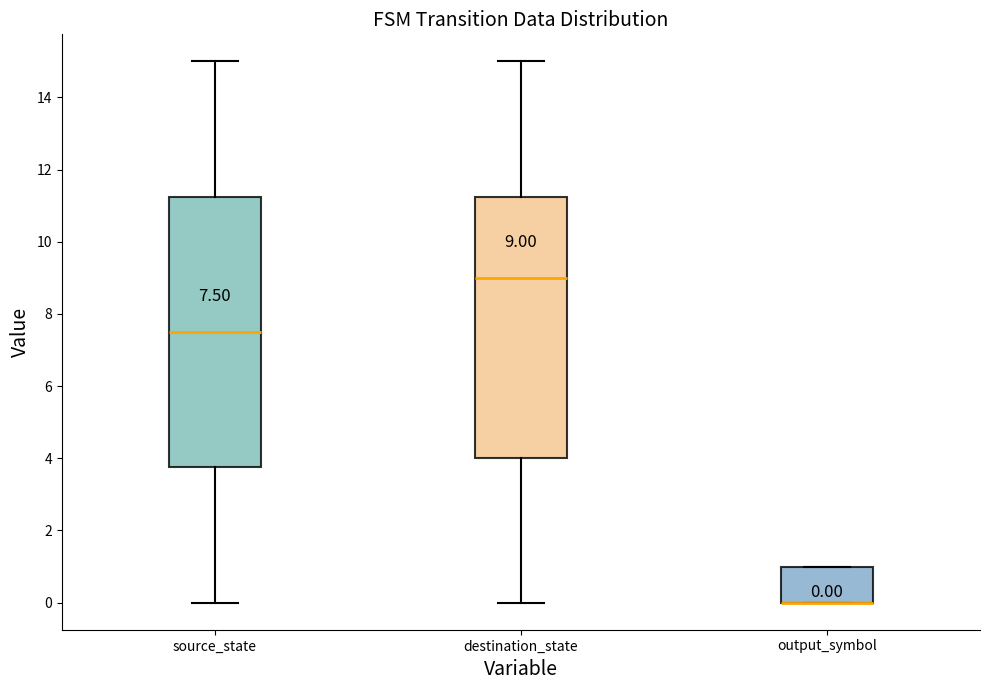

Which box is the tallest, from its lower edge to its upper edge?

source_state